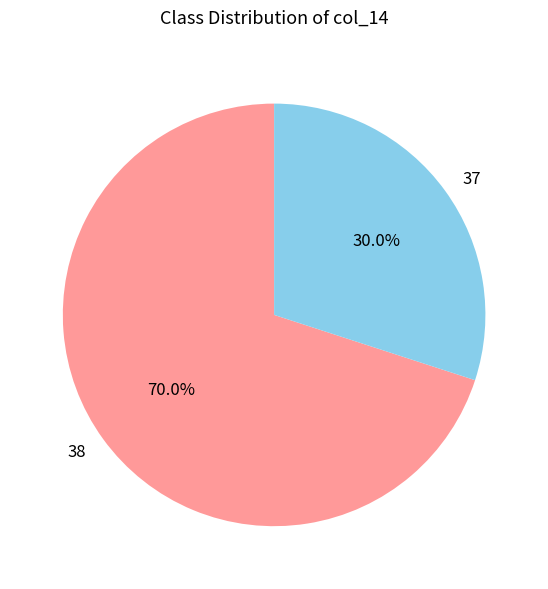

Is there any slice that represents more than half of the pie?

Yes